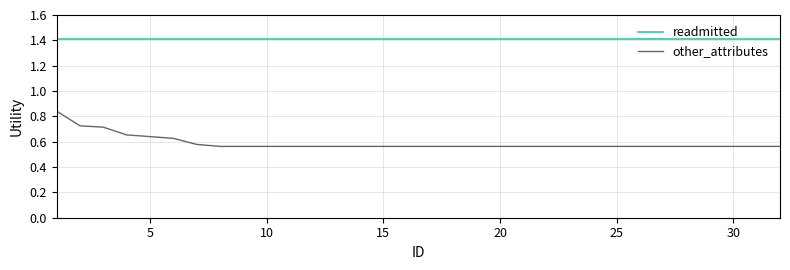

Which series has the largest total across all categories?

readmitted